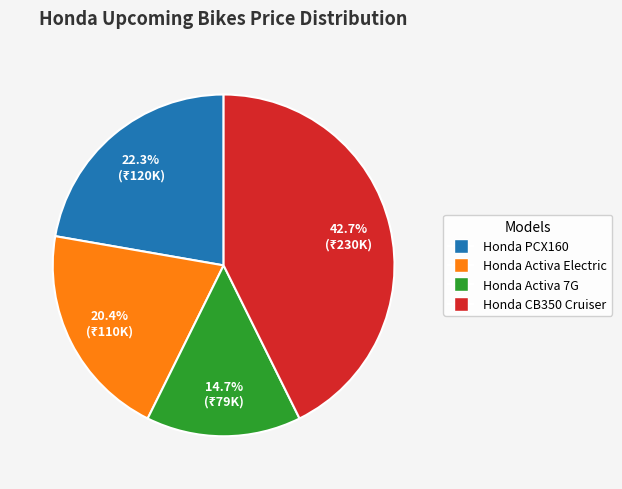

Is Honda Activa Electric the majority of the pie?

No